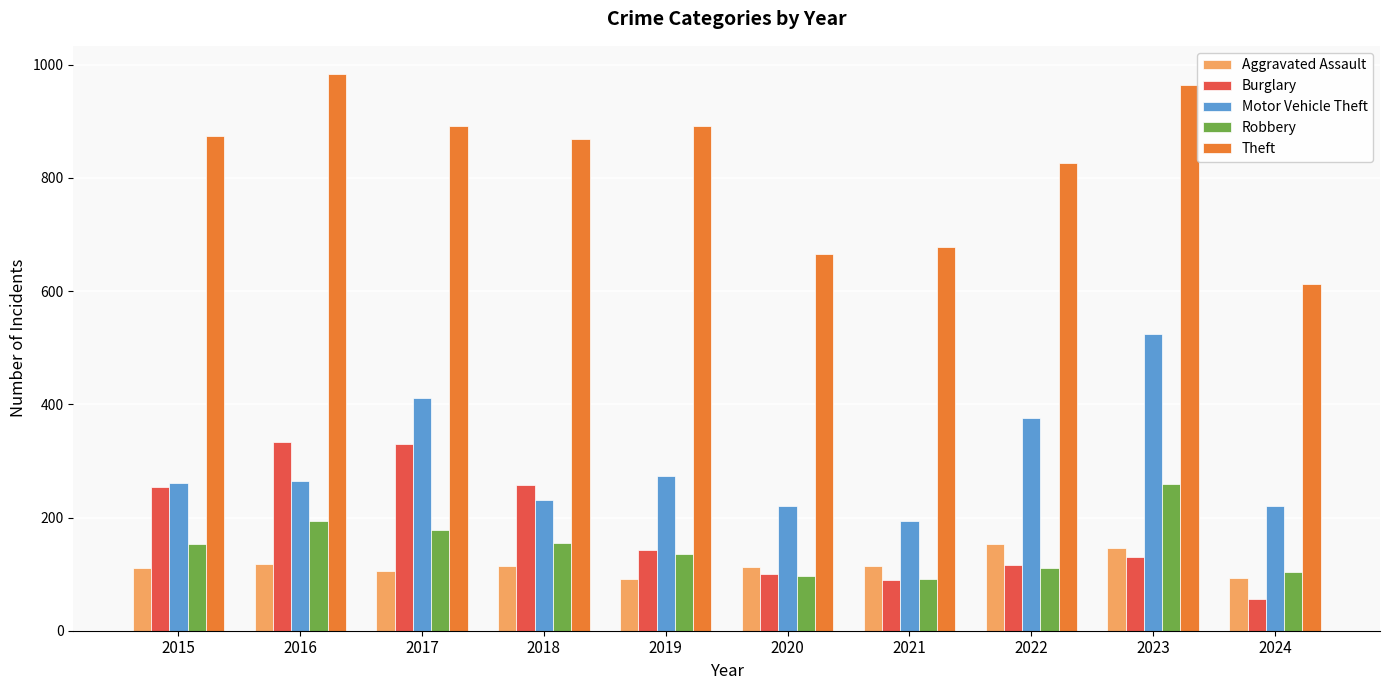

Is it true that Theft equals 221 at 2021?

False